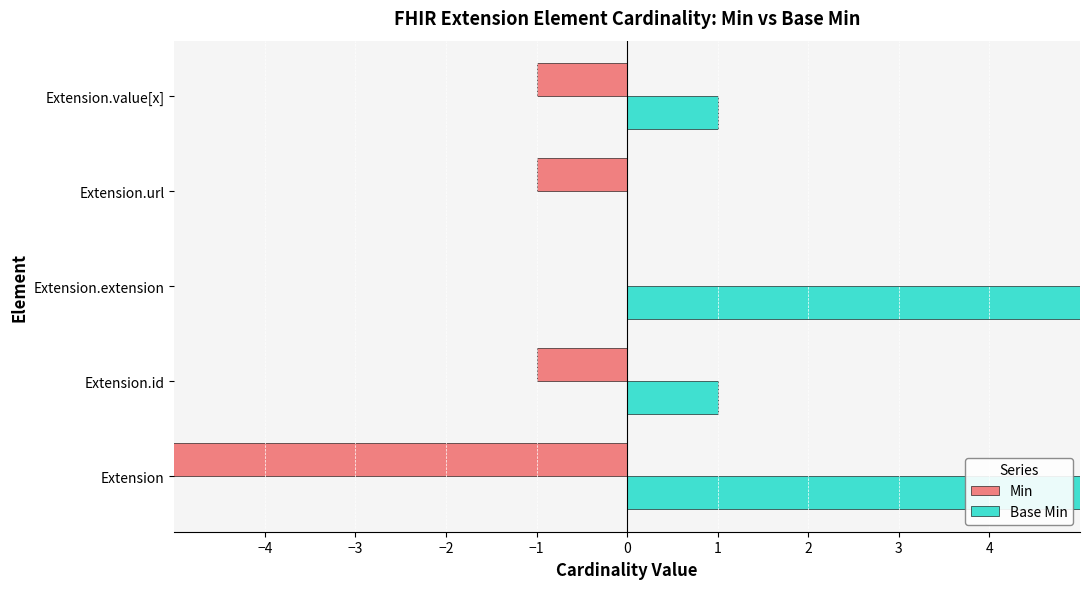

What is the sum of all Min values?

-1002